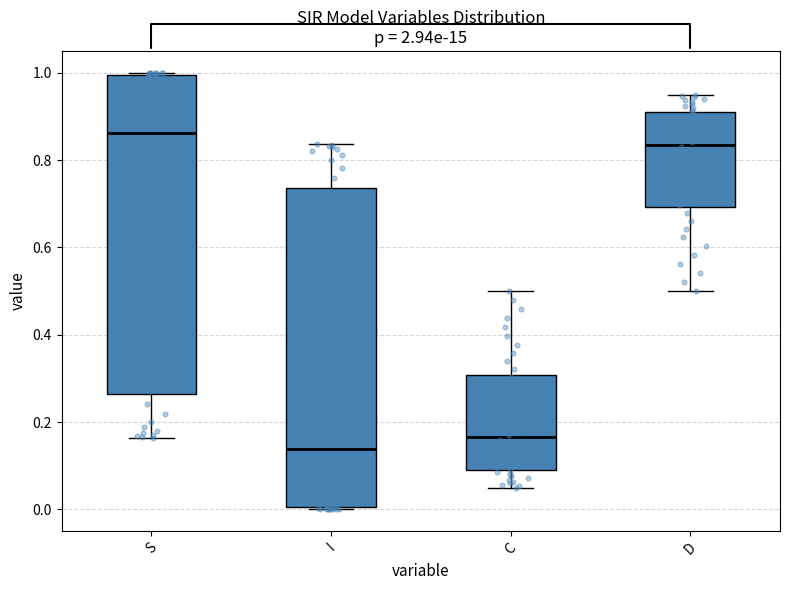

Which box's median line is the highest?

S